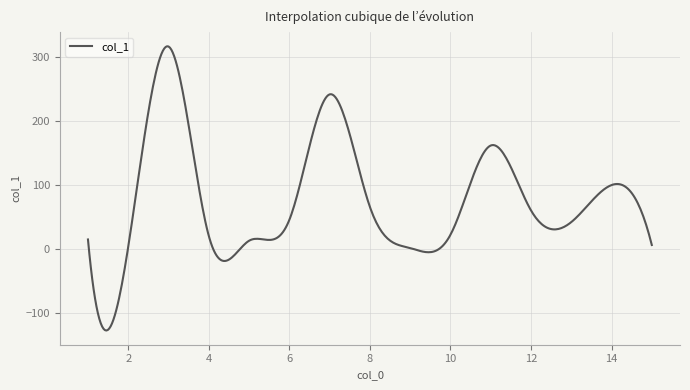

What is the difference between the maximum and minimum values?

443.5